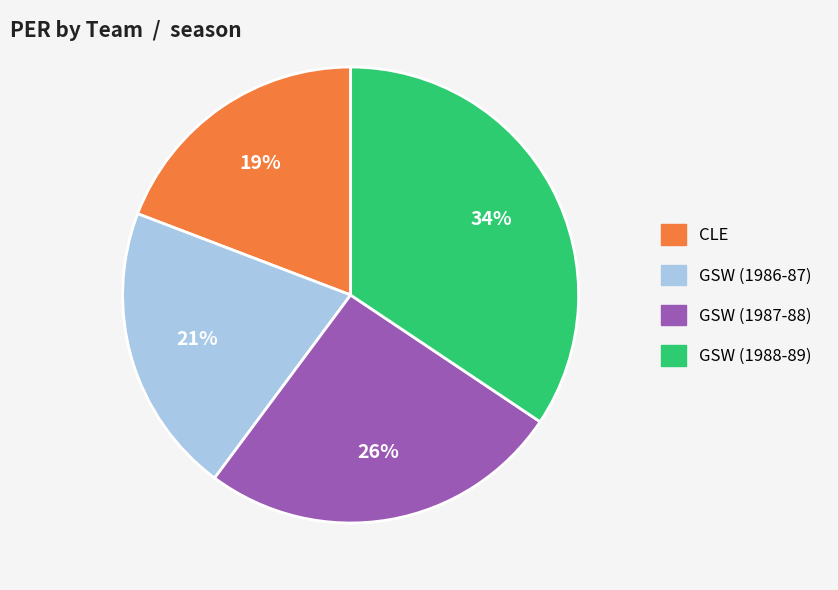

To the nearest percent, what is the difference between the GSW (1986-87) and GSW (1987-88) slice percentages?

5%